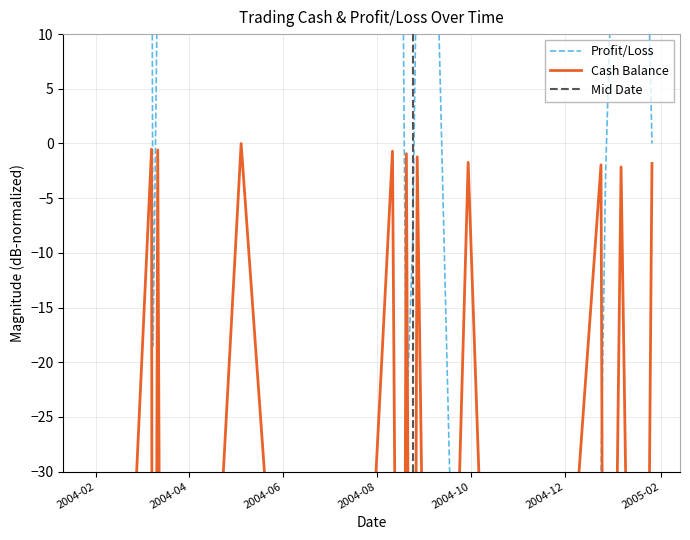

True or false: there are more than 2 points higher than both neighbors.

True